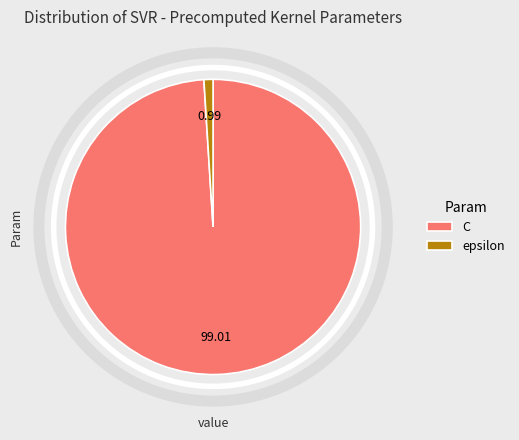

Combined, do C and epsilon account for over 50%?

Yes